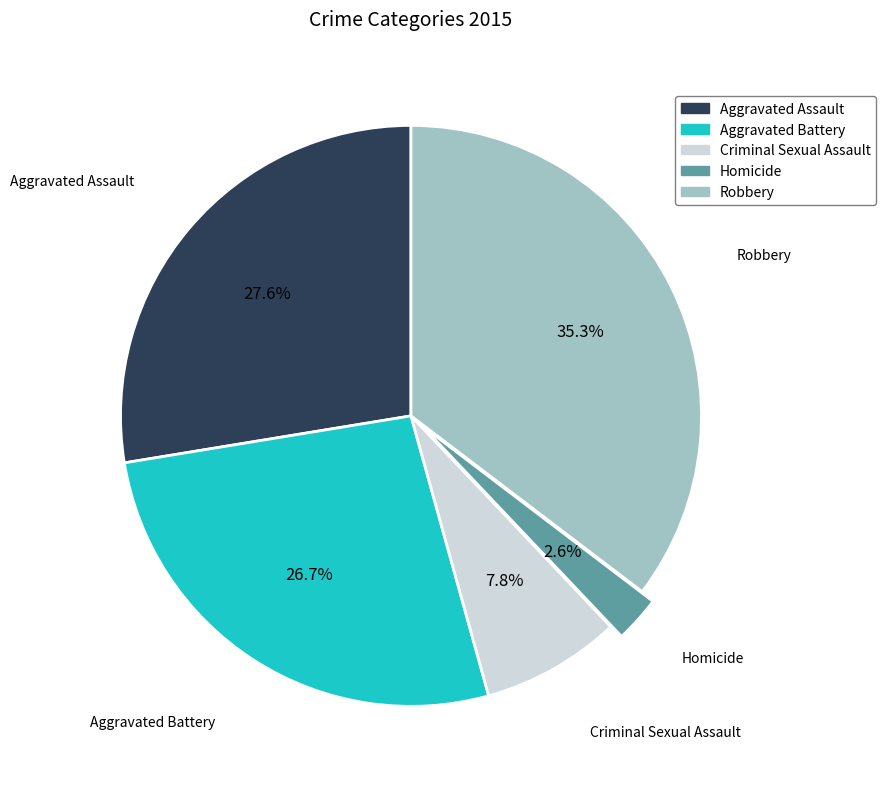

What is the largest slice in the pie chart?

Robbery